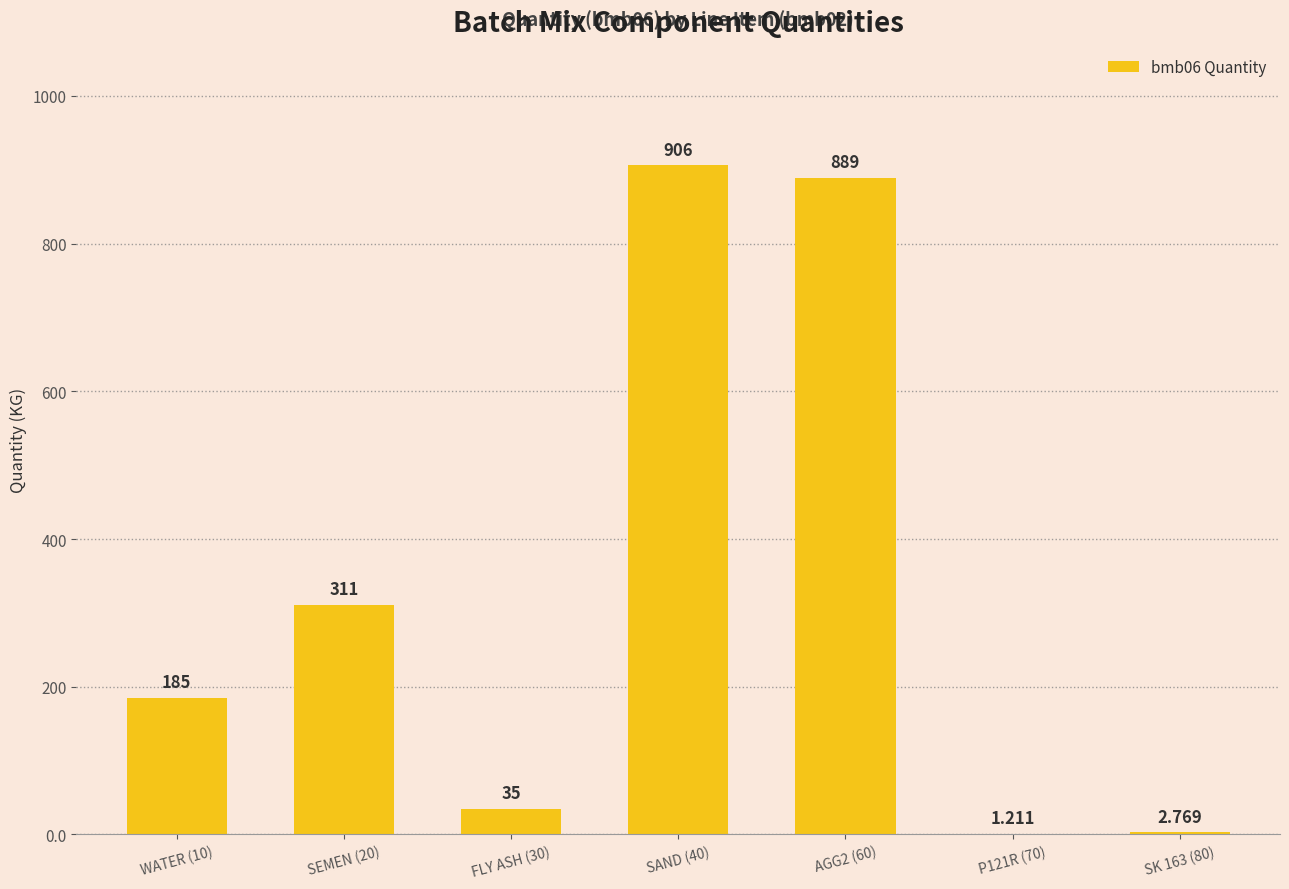

Approximately how many times larger is the value at SEMEN (20) compared to FLY ASH (30)?

8.9